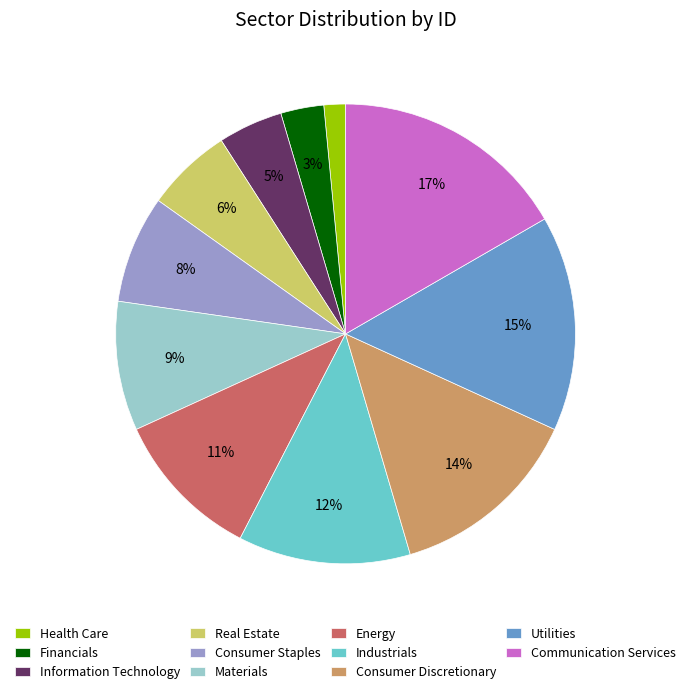

What is the smallest slice in the pie chart?

Health Care